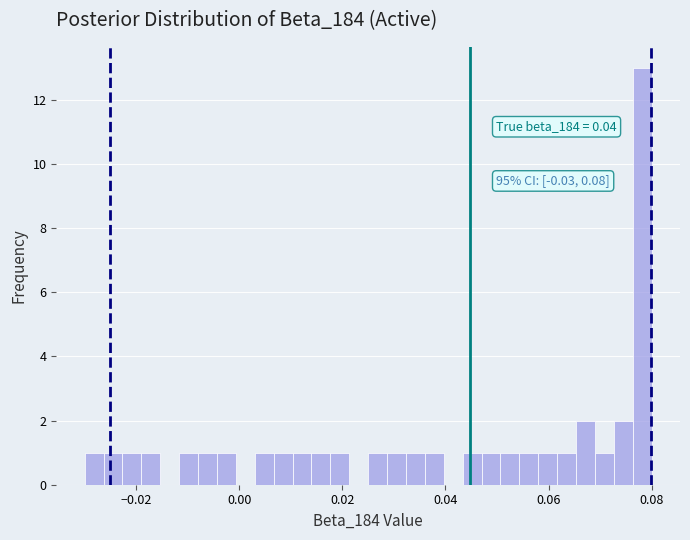

Read against the x-axis, roughly where is the centre of the tallest bar?

0.078